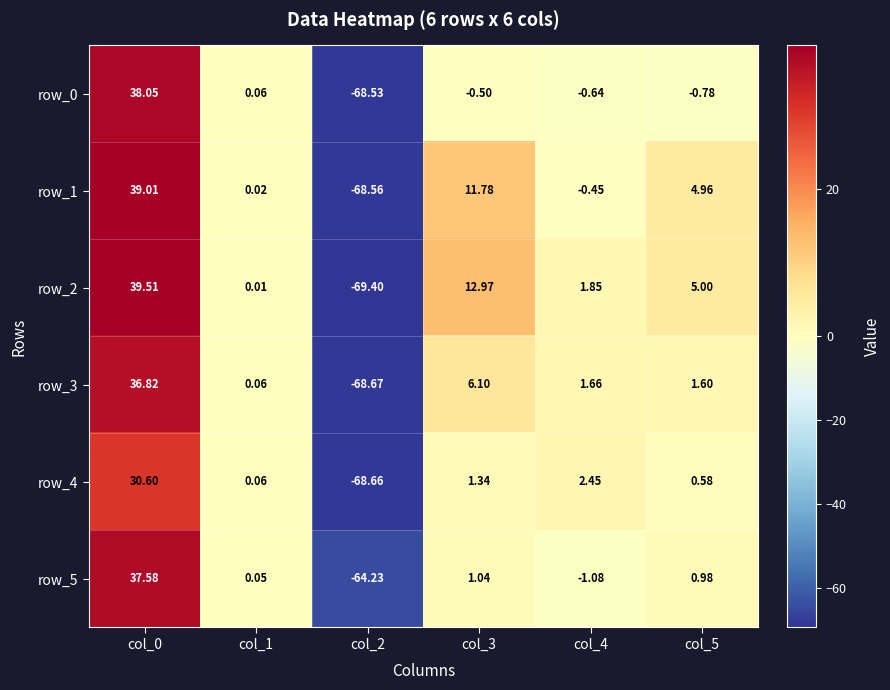

What is the lowest value of the row_1 series?

-68.6